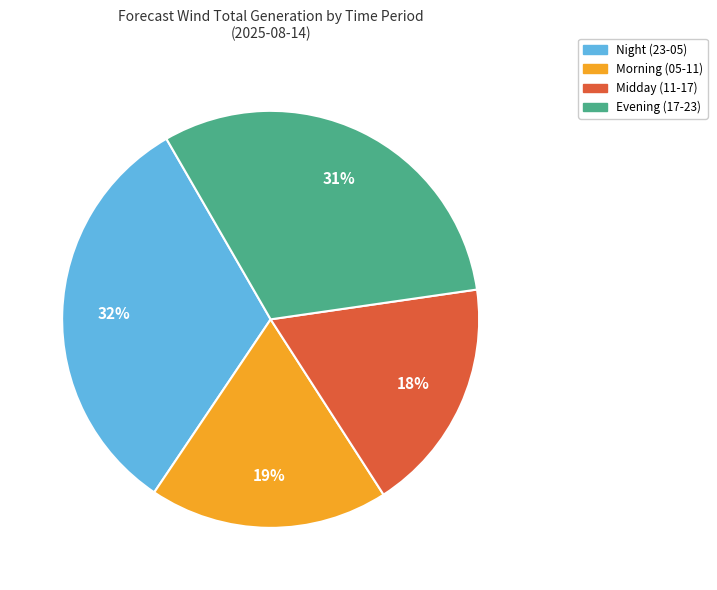

Count the number of slices in the pie.

4